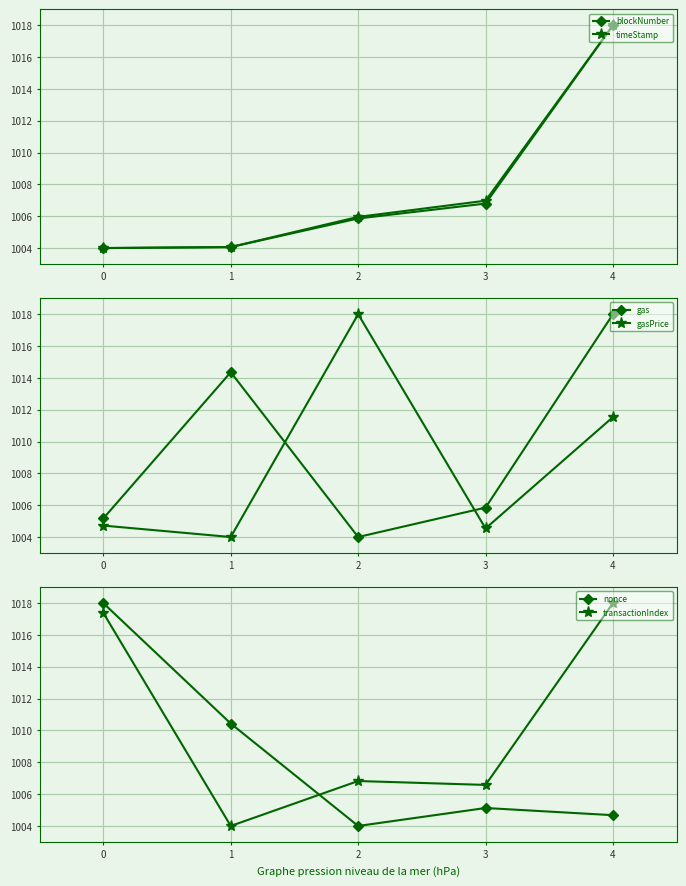

Is it true that blockNumber equals 1004.0 at 0?

True